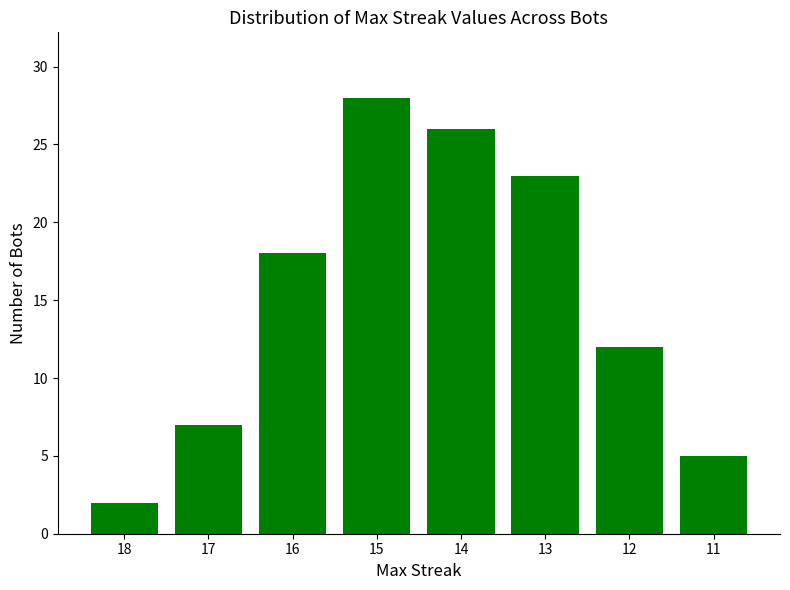

Does the chart contain any negative values?

No